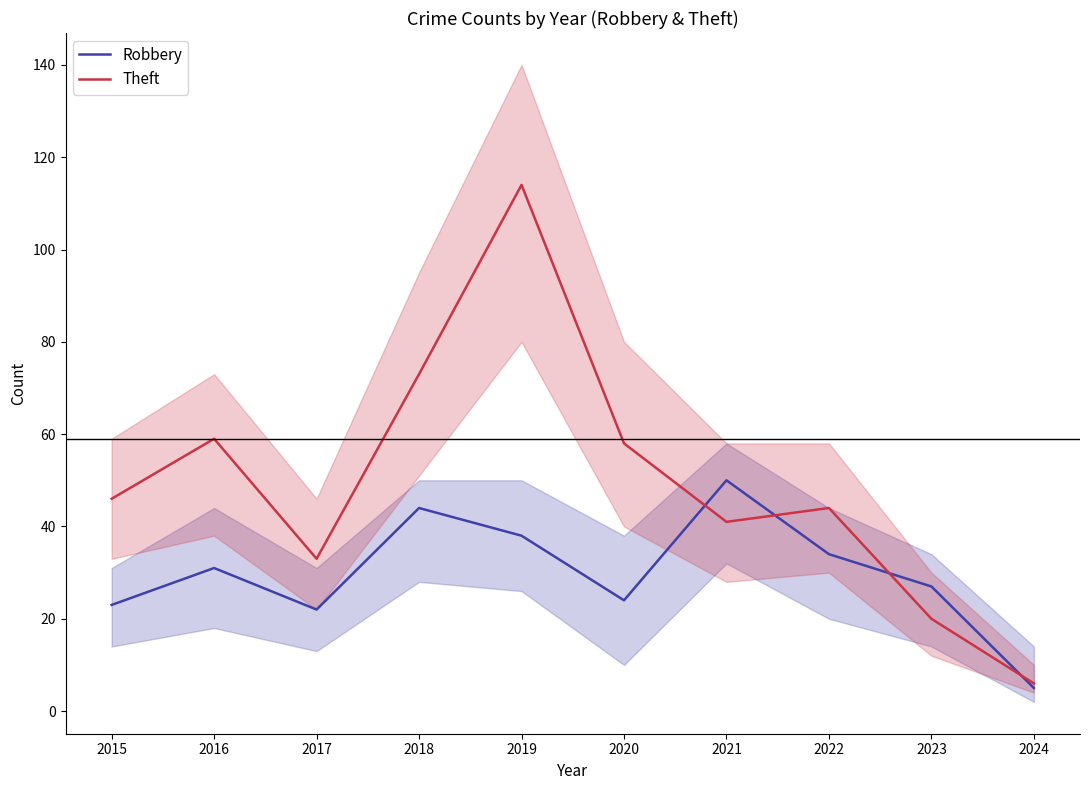

Rank the series at 2022 from lowest to highest value.

Robbery, Theft